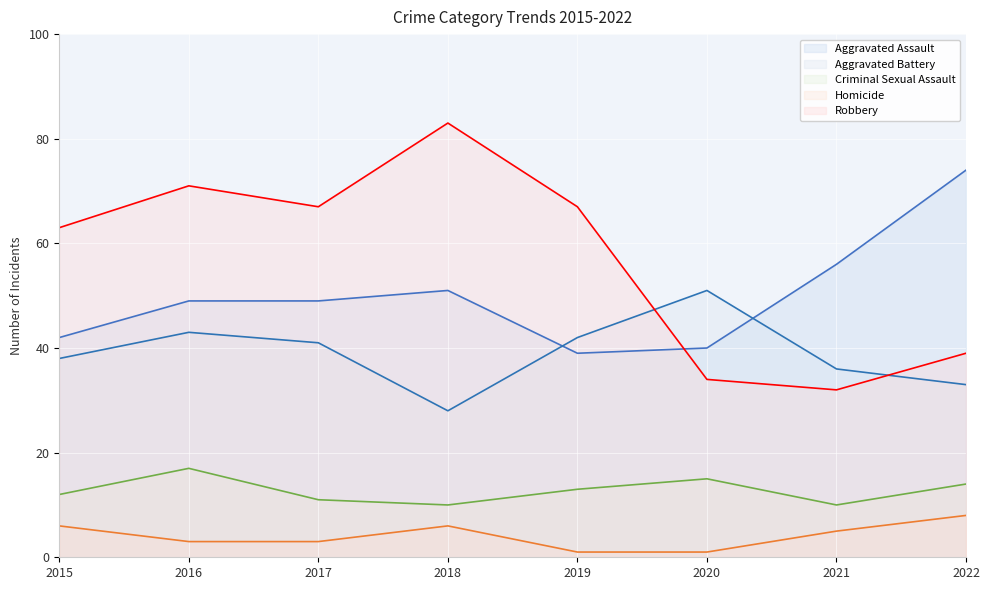

What is the total value across all series at 2017?

171